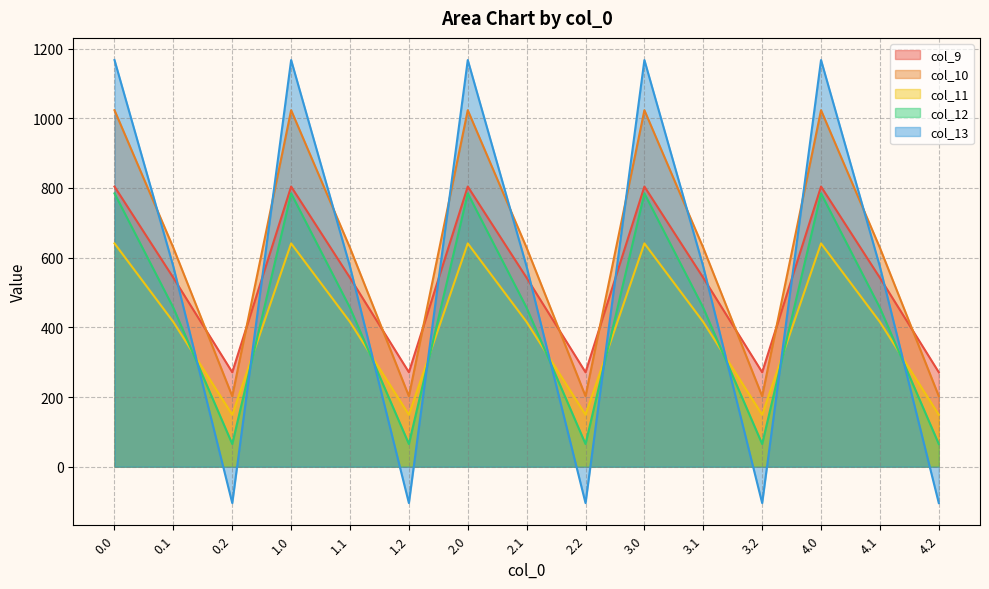

Rank the categories by col_11 value from highest to lowest.

0.0, 1.0, 2.0, 3.0, 4.0, 0.1, 1.1, 2.1, 3.1, 4.1, 0.2, 1.2, 2.2, 3.2, 4.2